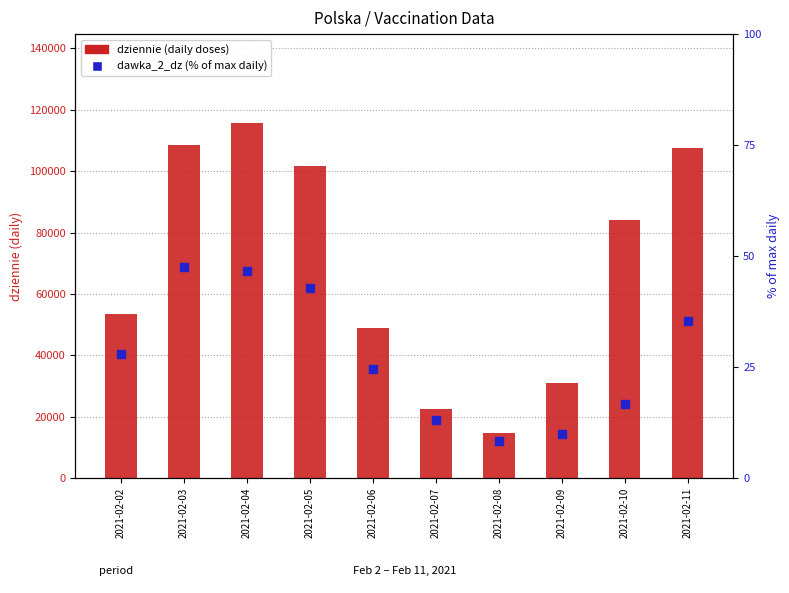

Which series contains the highest Y value?

dziennie (daily doses)